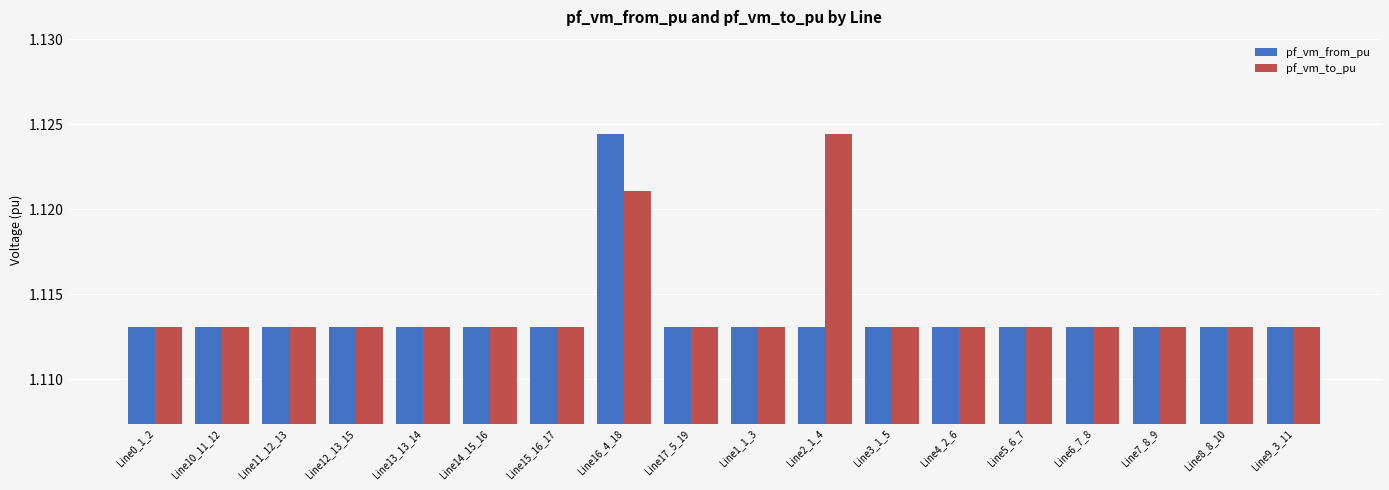

What is the label of the 9th bar from the left?

Line17_5_19